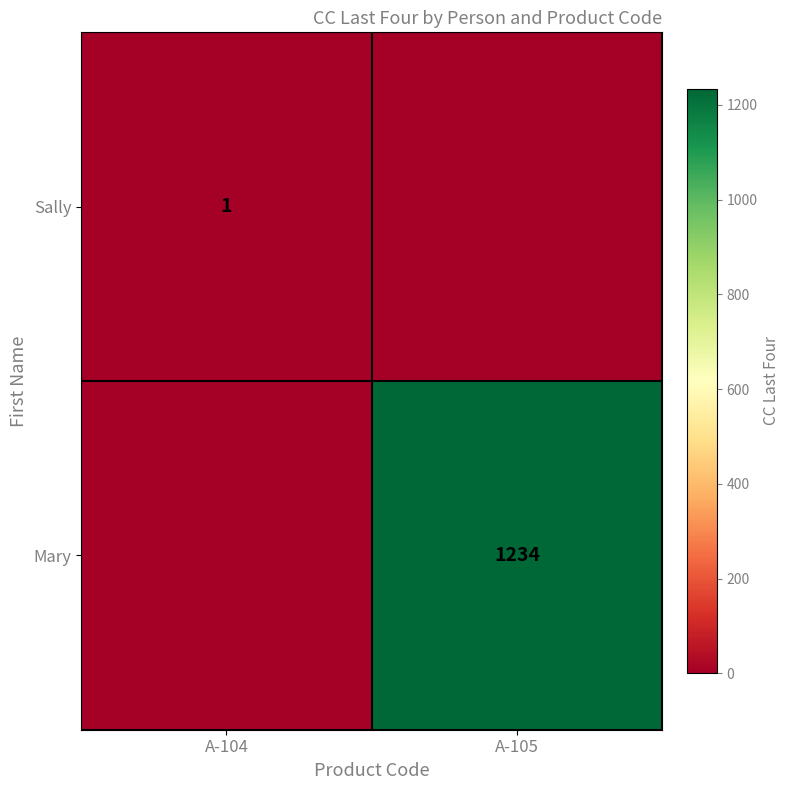

Is it true that Mary equals 2204 at A-105?

False